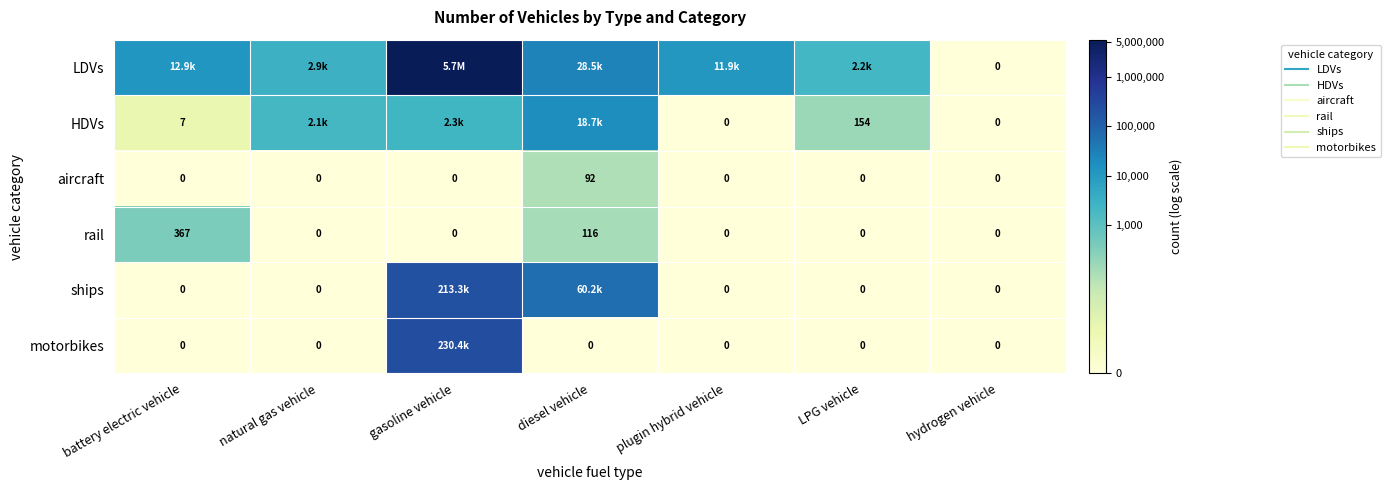

List the labels in order of motorbikes value, largest first.

gasoline vehicle, battery electric vehicle, natural gas vehicle, diesel vehicle, plugin hybrid vehicle, LPG vehicle, hydrogen vehicle